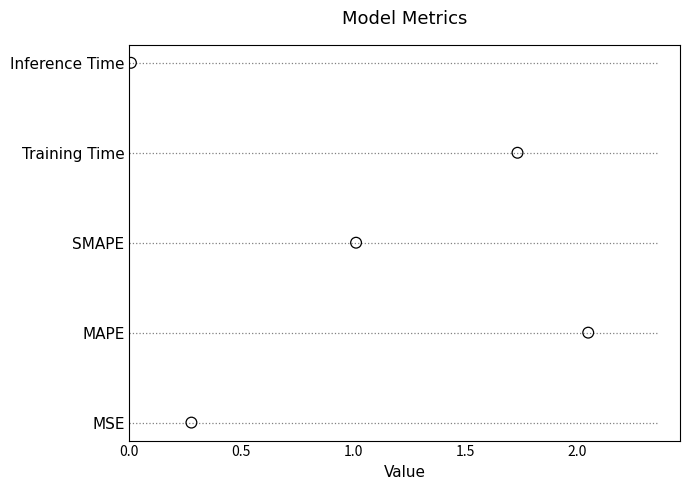

Which has a higher value, 0.0 or 1.5?

1.5